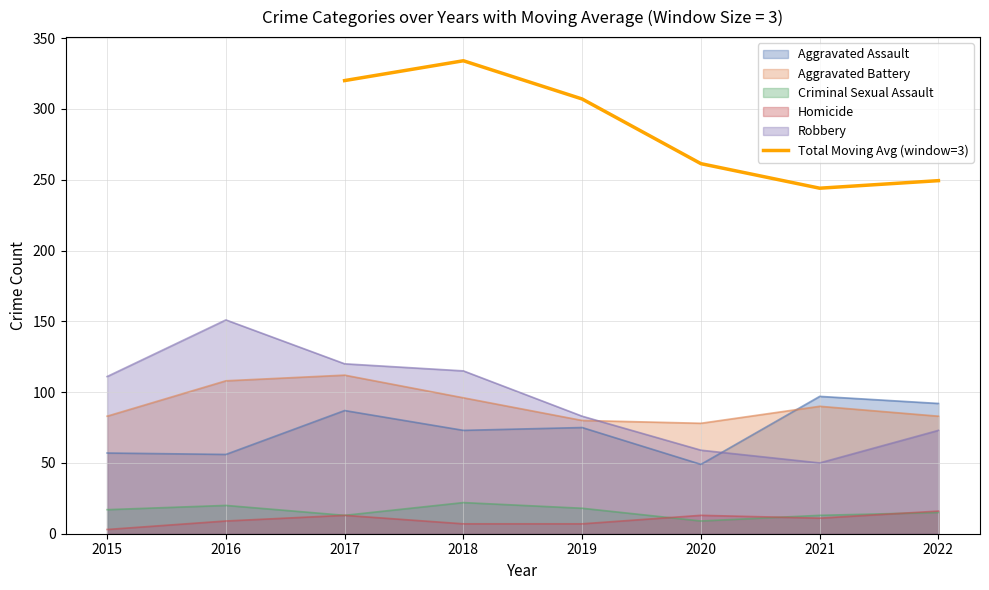

Where is Total Moving Avg (window=3) nearest to the value 289?

2019